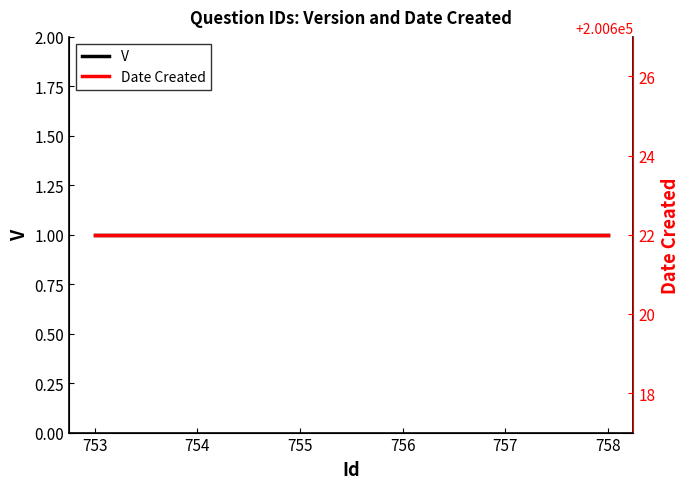

True or false: V has a value of 1 at 755.

True